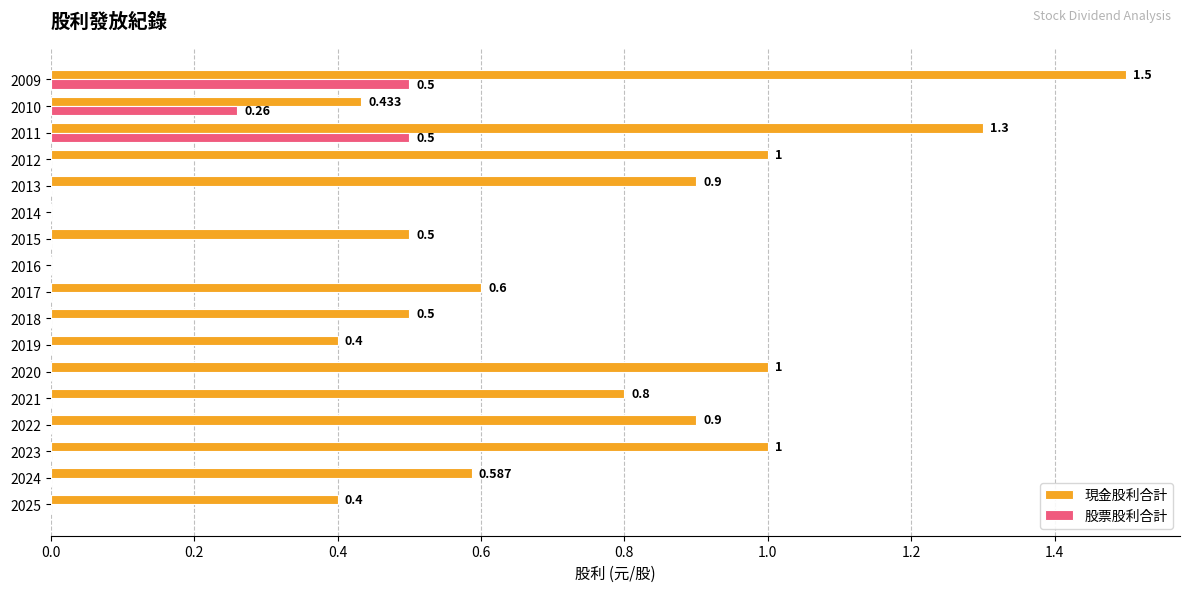

Rank the series by their maximum value, from highest to lowest.

現金股利合計, 股票股利合計